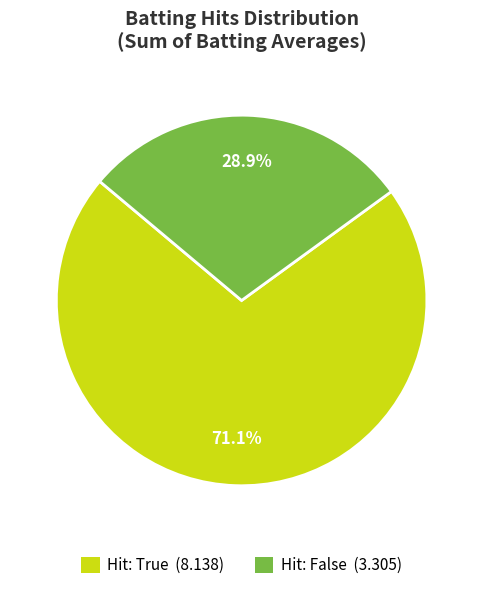

Which slice is the largest?

Hit: True (8.138)